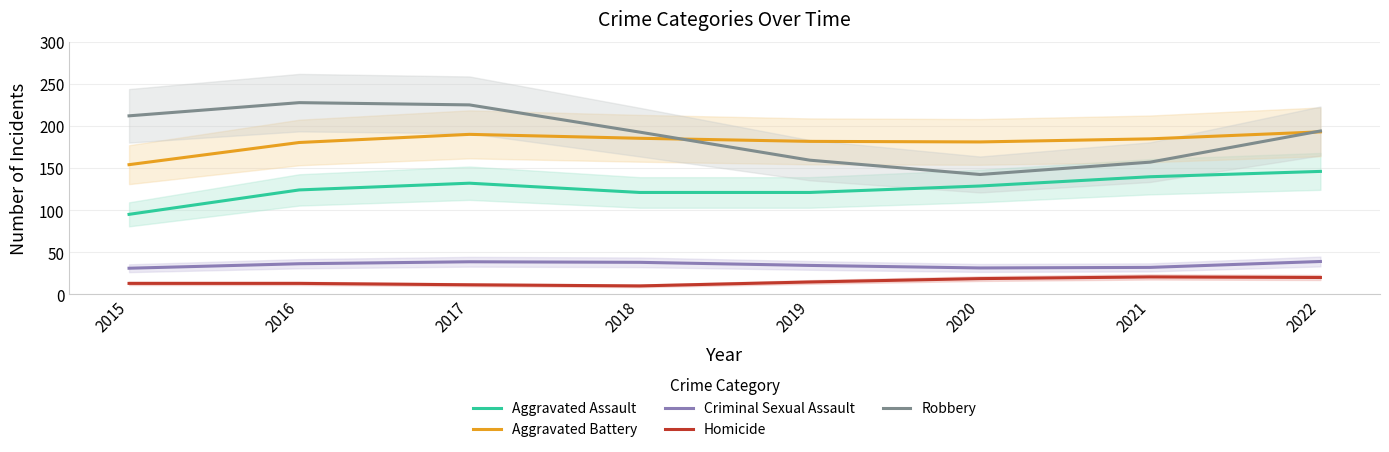

What are all the series names shown in the legend?

Aggravated Assault, Aggravated Battery, Criminal Sexual Assault, Homicide, Robbery